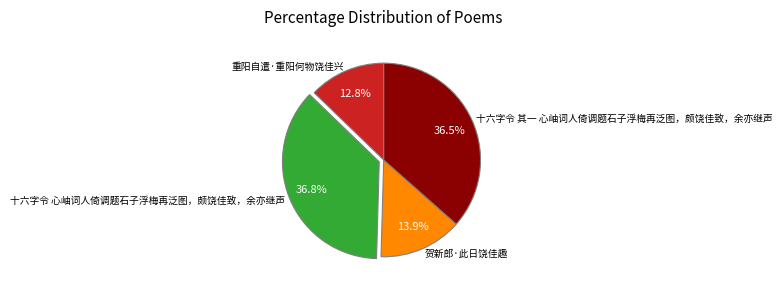

Which has a higher value, 贺新郎·此日饶佳趣 or 重阳自遣·重阳何物饶佳兴?

贺新郎·此日饶佳趣